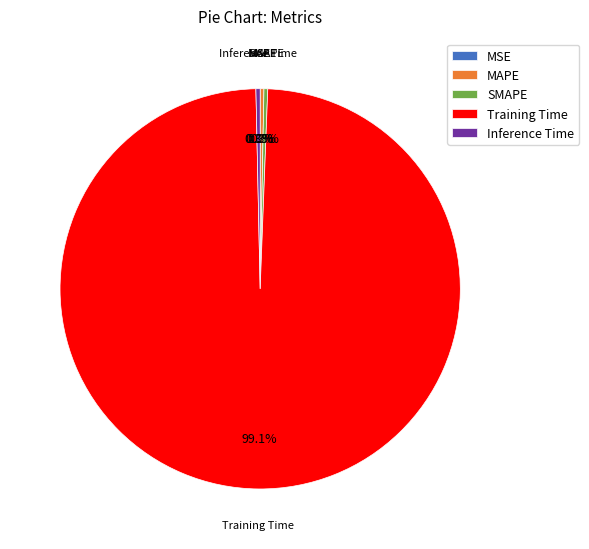

Is it true that SMAPE is 0% of the pie?

True